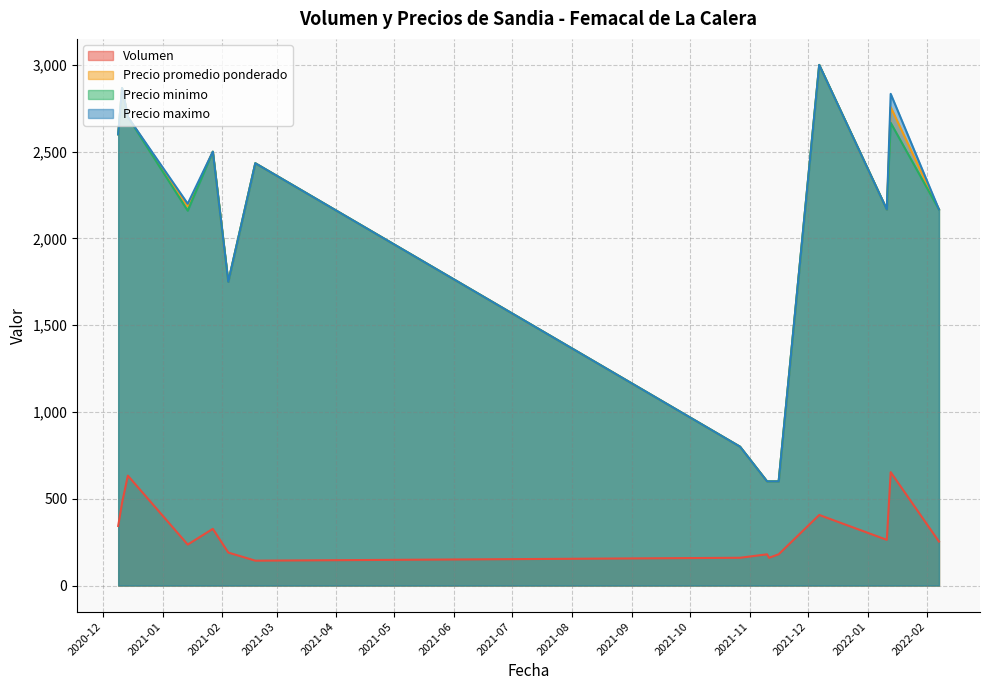

The Volumen series shows 315 at 2021-02-04. True or false?

False